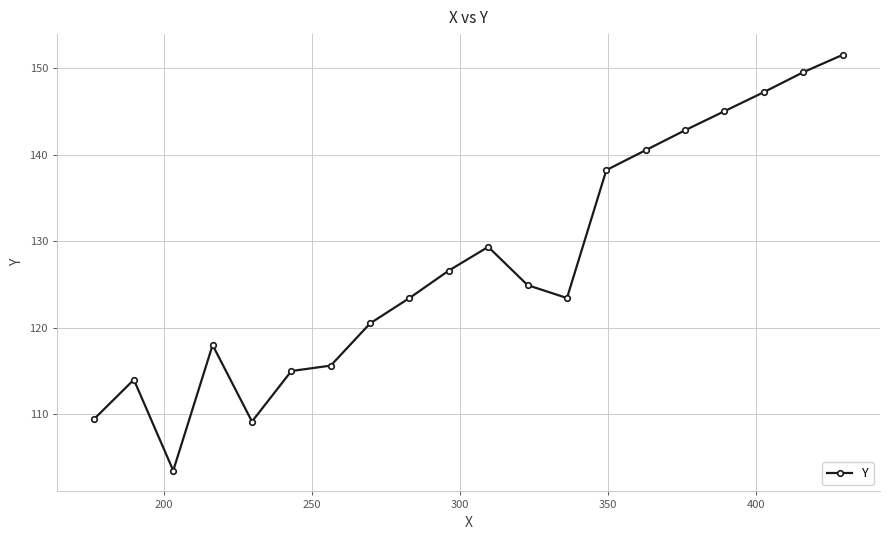

True or false: the data has more than 2 interior local peaks.

True